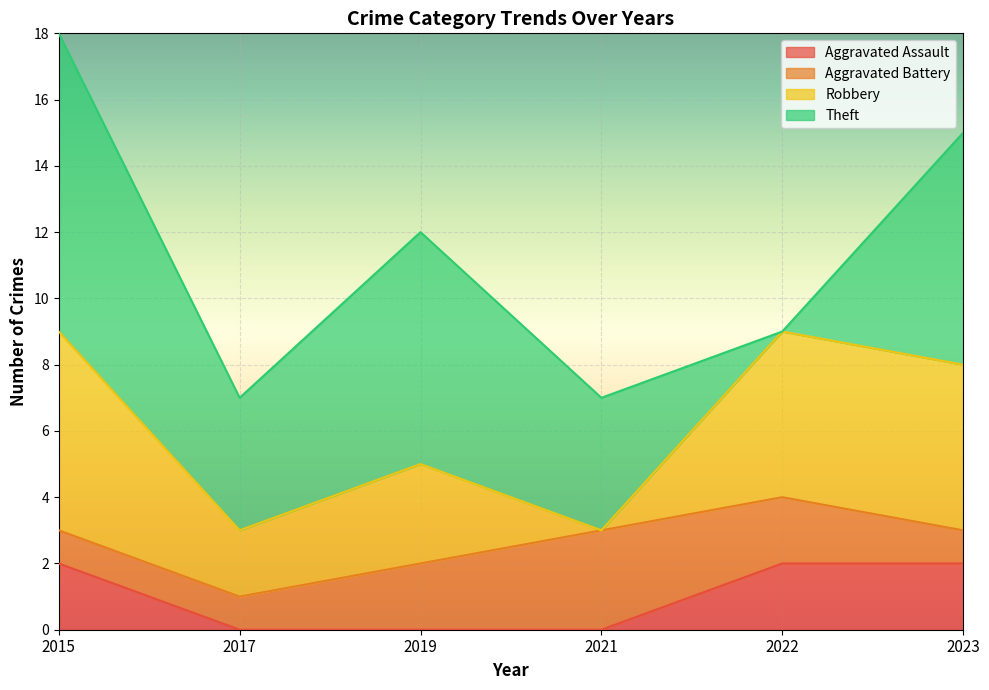

List the labels in order of Aggravated Battery value, smallest first.

2015, 2017, 2023, 2019, 2022, 2021